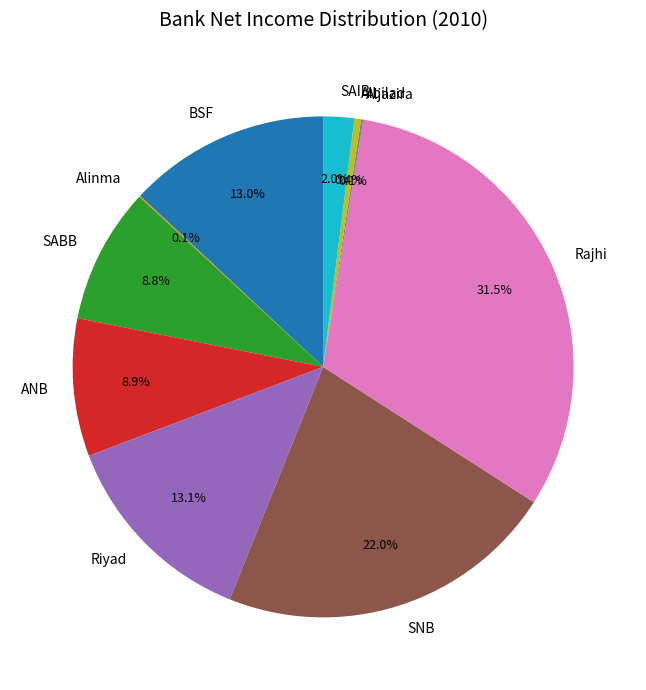

What is the ratio of the value at SABB to the value at SNB?

0.4